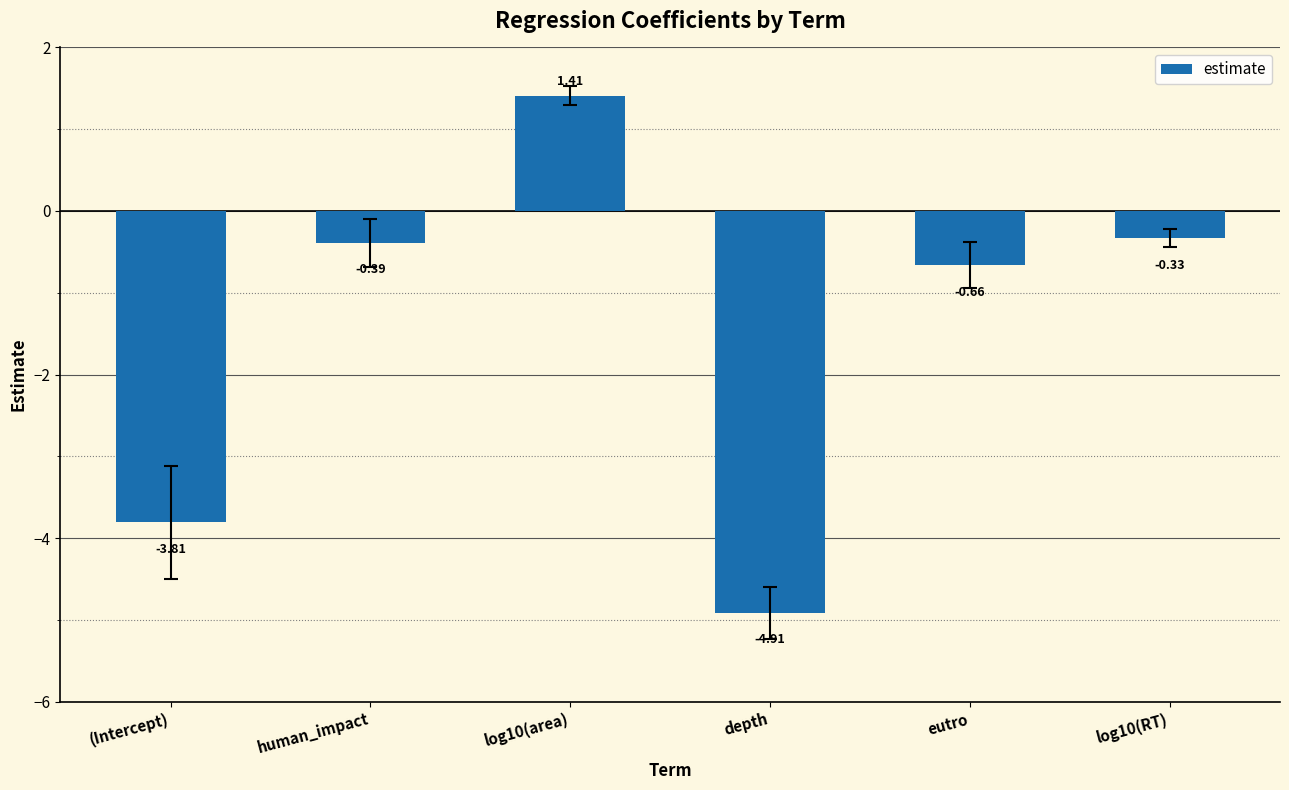

What is the change in value from (Intercept) to log10(area)?

+5.2